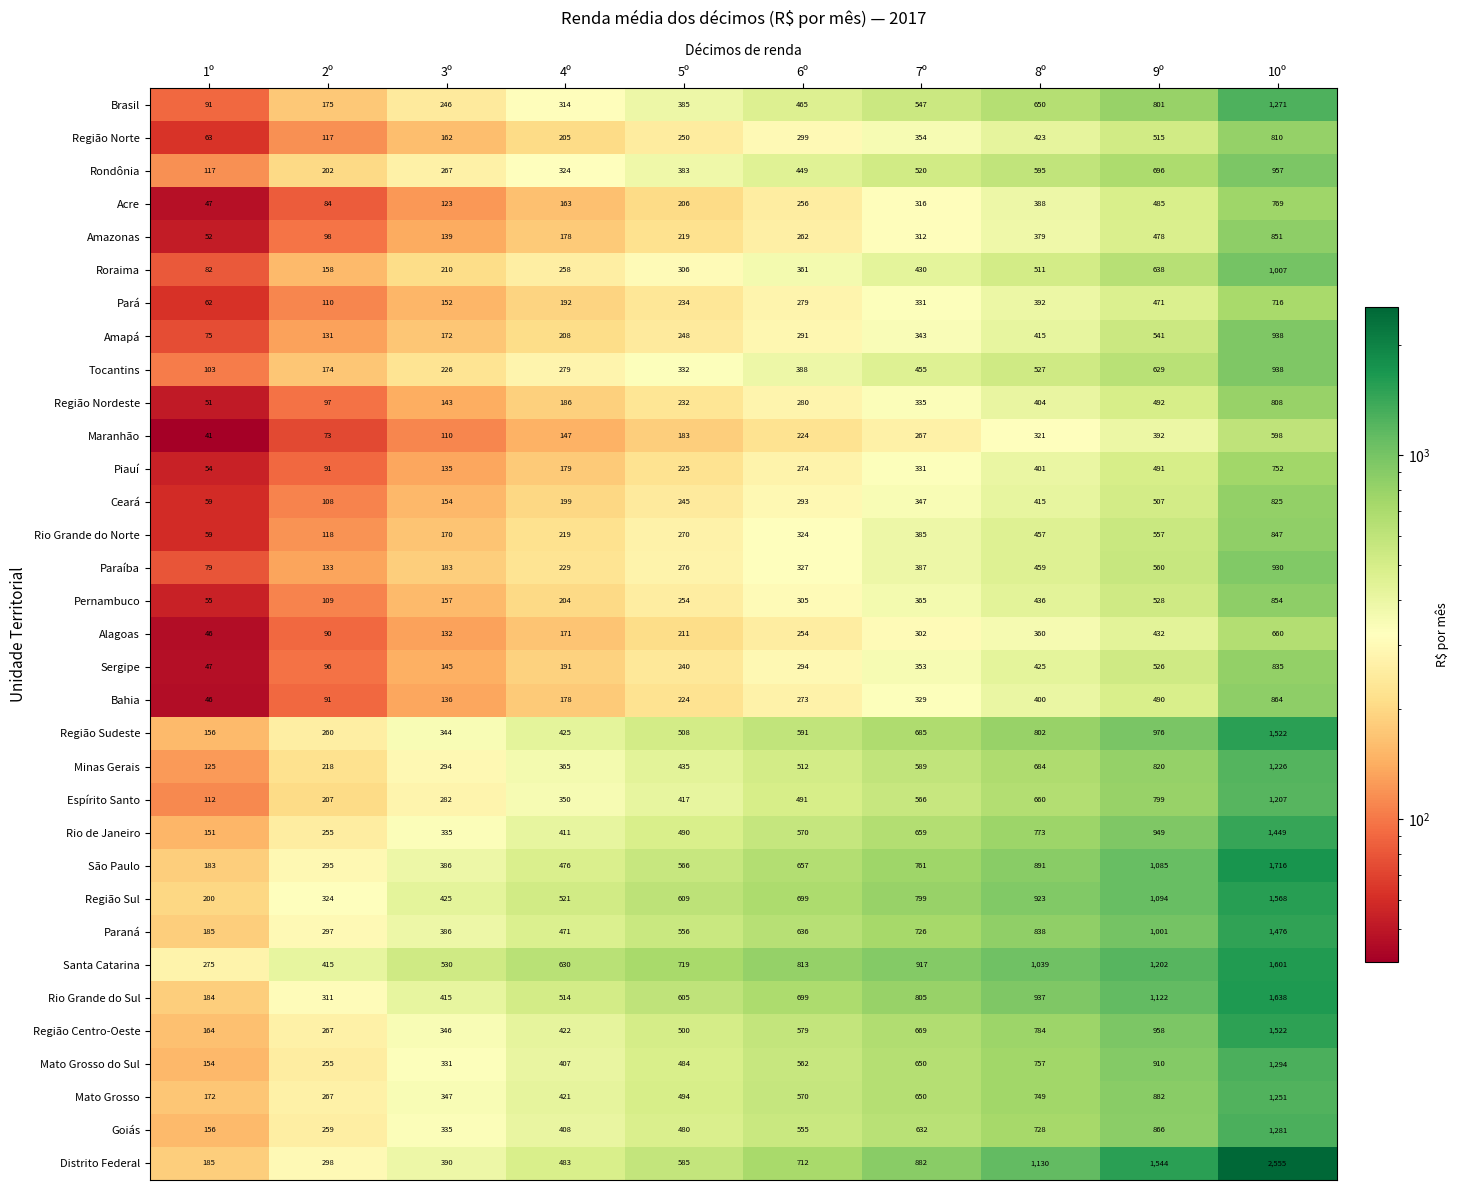

What is the difference between the Acre values at 10º and 3º?

646